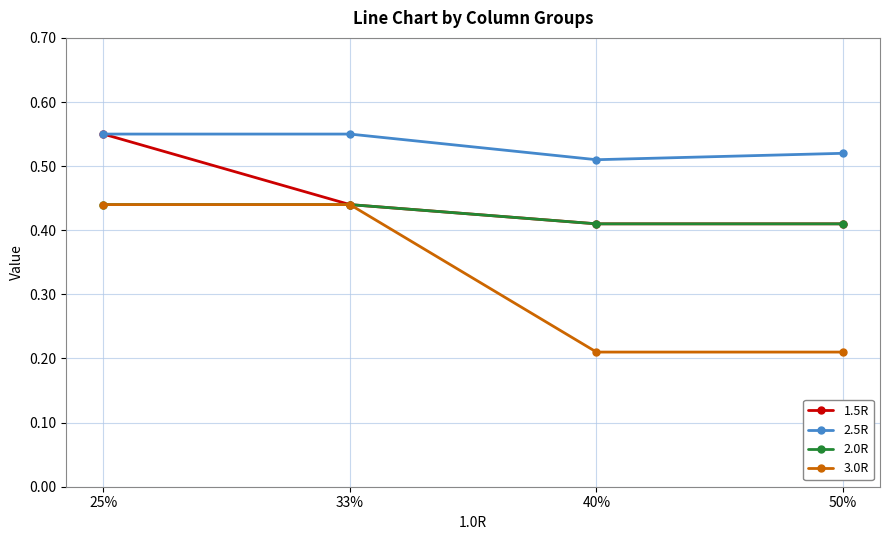

True or false: 2.5R and 3.0R intersect in this chart.

False